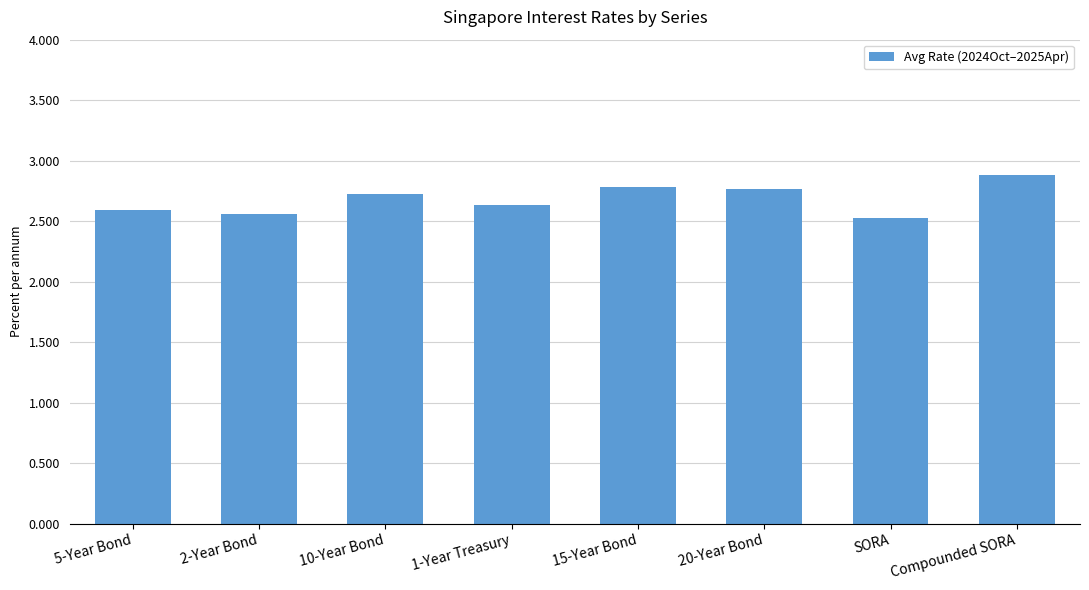

Which has a higher value, 10-Year Bond or 5-Year Bond?

10-Year Bond